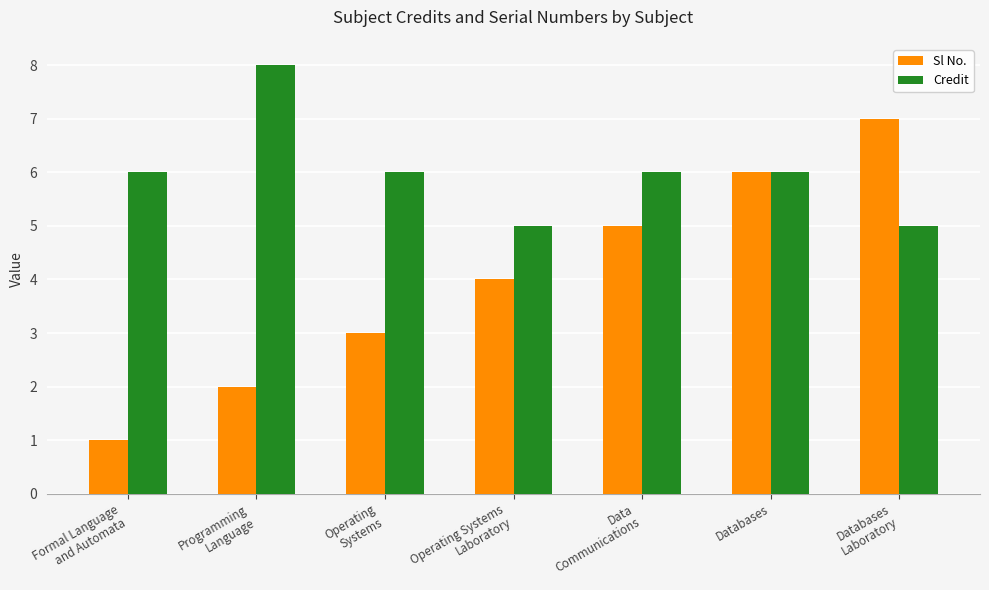

Which label corresponds to the smallest value in the chart?

Formal Language
and Automata